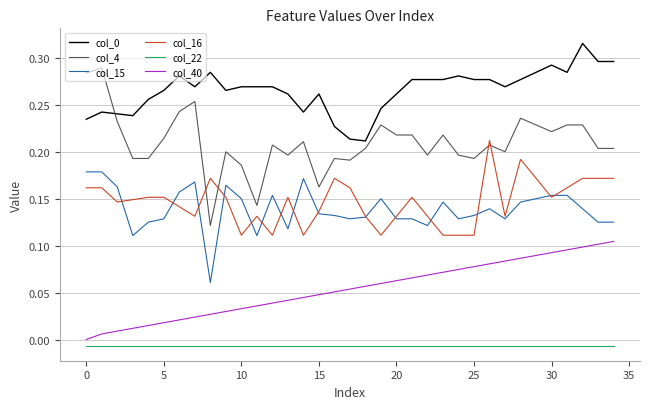

Which series has the widest spread of values?

col_4